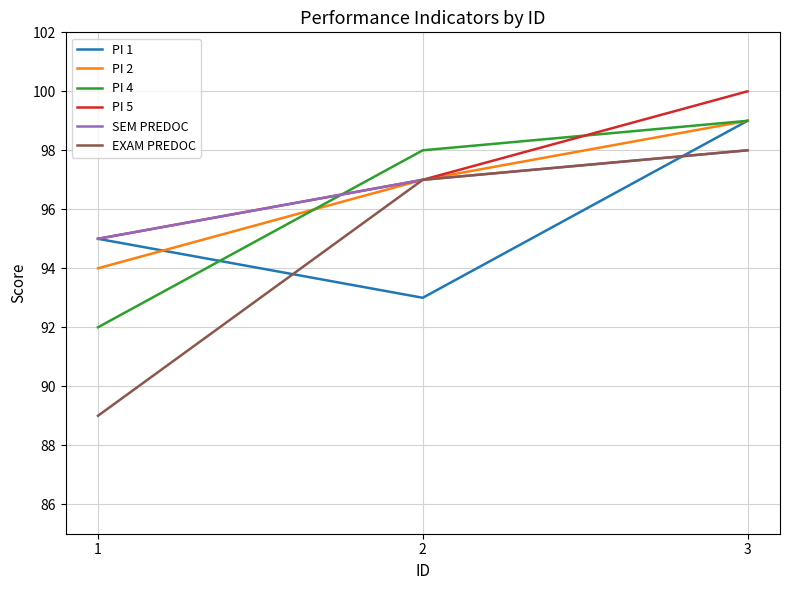

Which series has the largest total across all categories?

PI 5